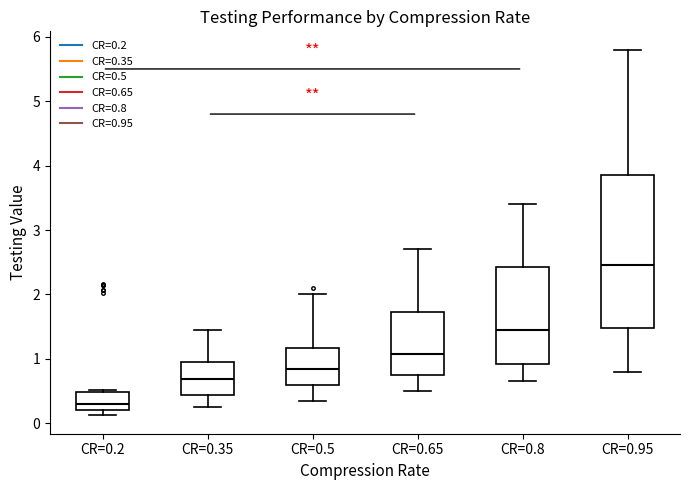

Which box is the tallest, from its lower edge to its upper edge?

CR=0.95